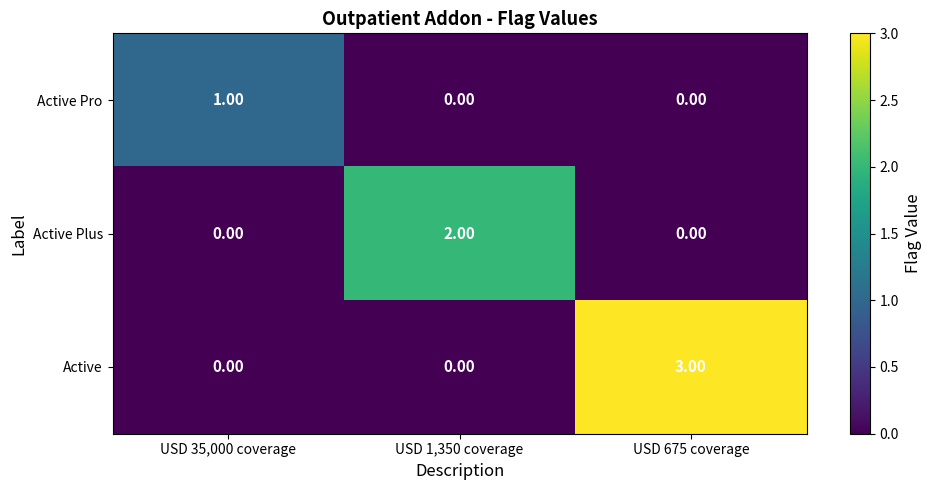

Rank the series by their maximum value, from lowest to highest.

Active Pro, Active Plus, Active